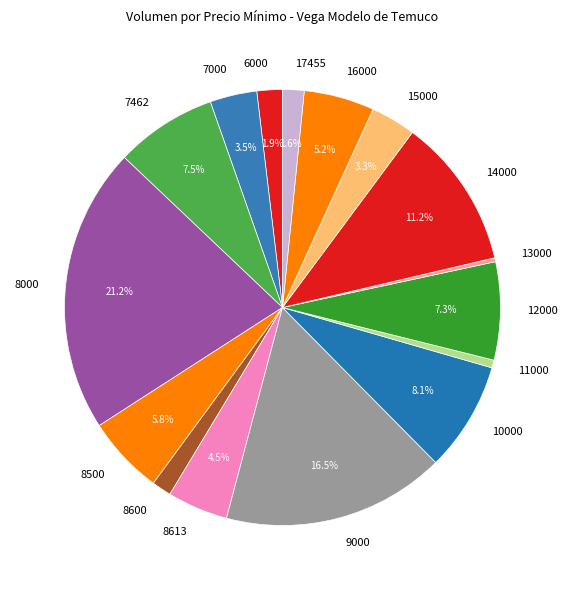

Is it true that 14000 is 20% of the pie?

False